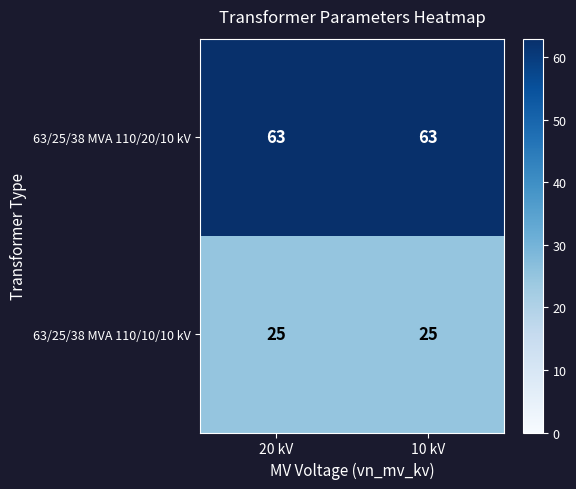

List the series in order of their overall mean, lowest first.

63/25/38 MVA 110/10/10 kV, 63/25/38 MVA 110/20/10 kV